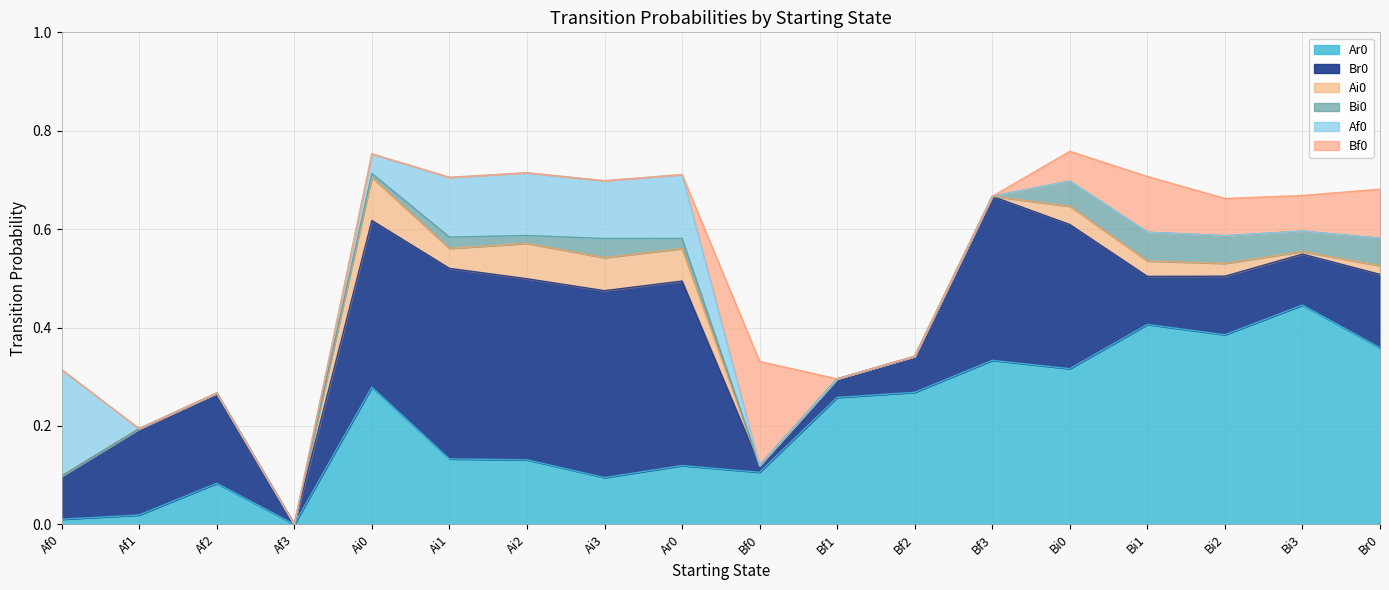

How many series are shown in this chart?

6